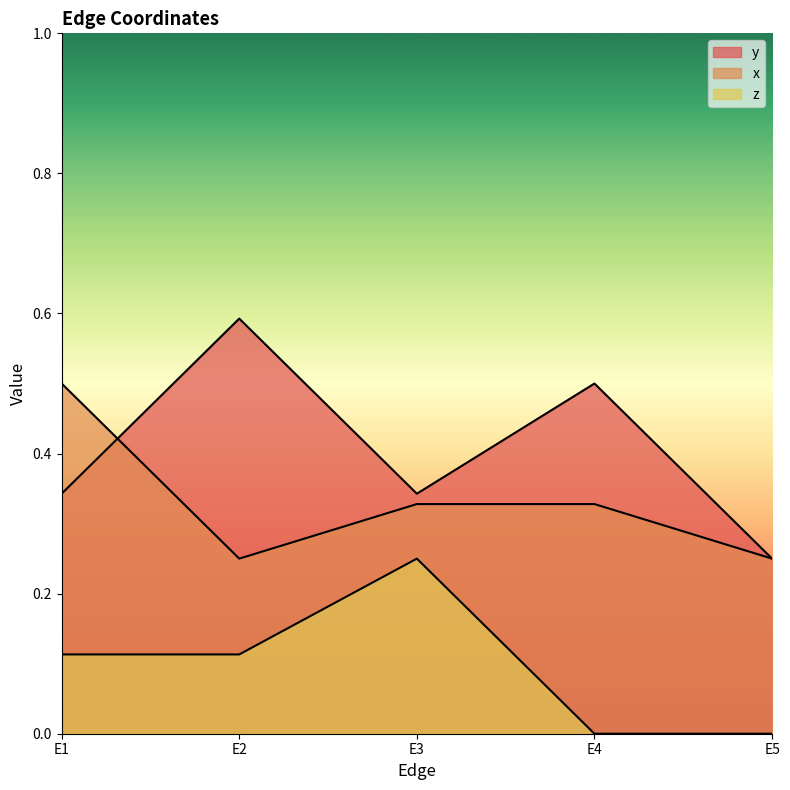

True or false: x and y intersect in this chart.

True